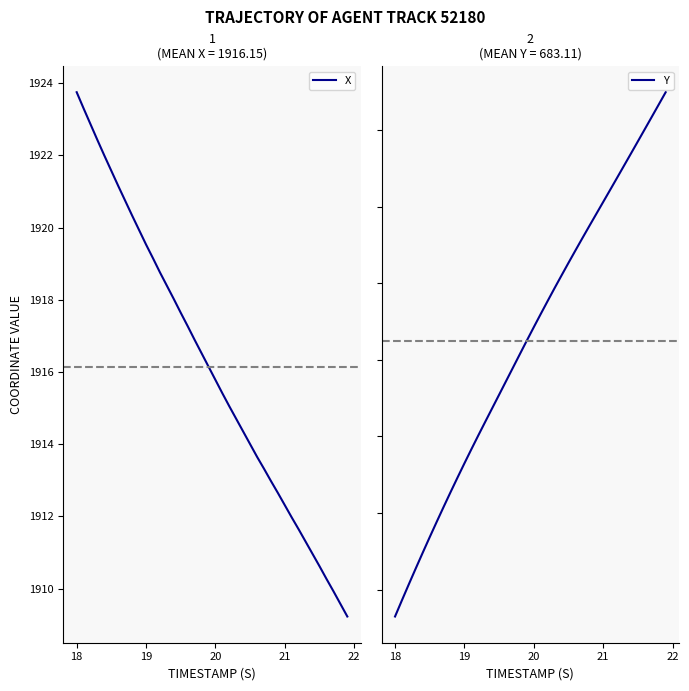

How many data points in Y are above 683?

21